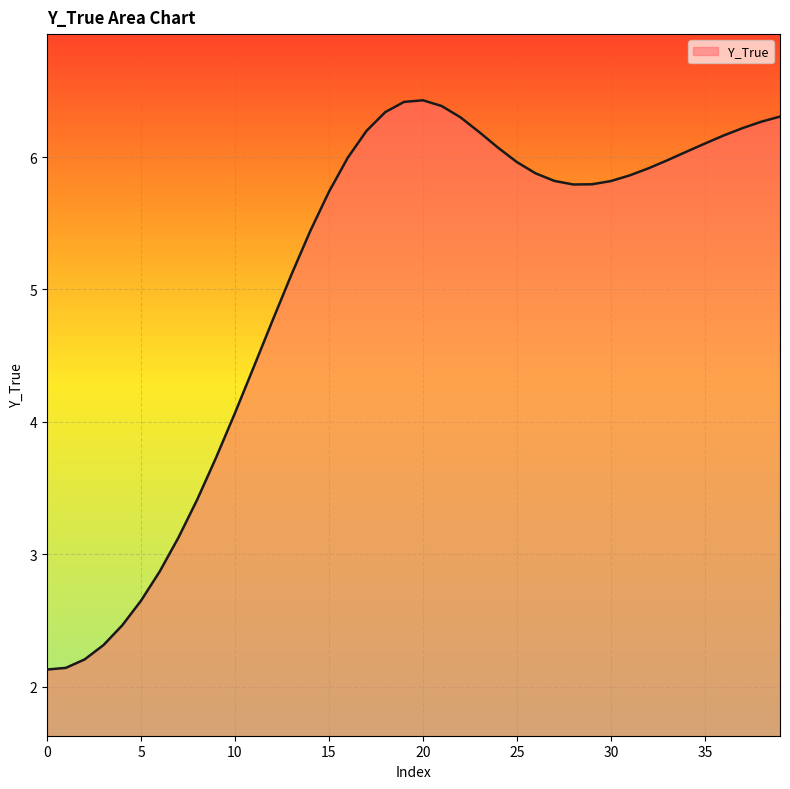

What is the greatest value displayed?

6.4